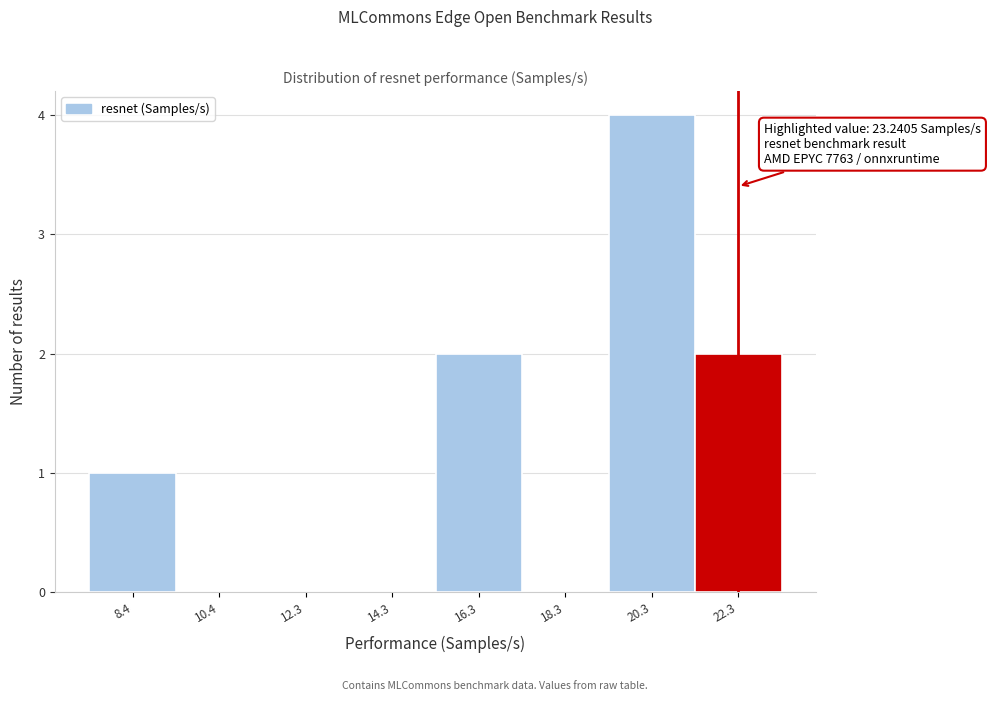

Reading left to right, transcribe all the data shown in this chart.

8.4=1	10.4=0	12.3=0	14.3=0	16.3=2	18.3=0	20.3=4	22.3=2